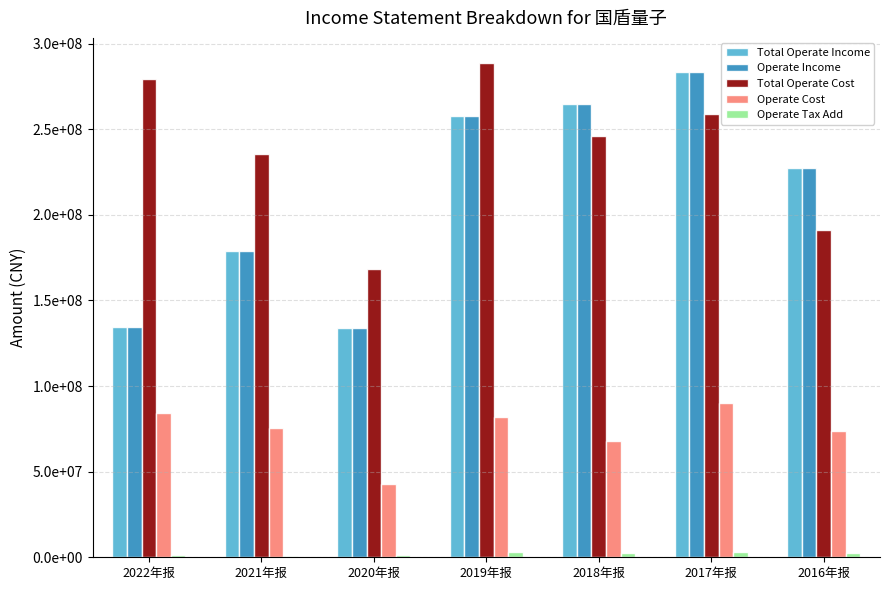

At 2019年报, list the series in order from largest to smallest.

Total Operate Cost, Total Operate Income, Operate Income, Operate Cost, Operate Tax Add